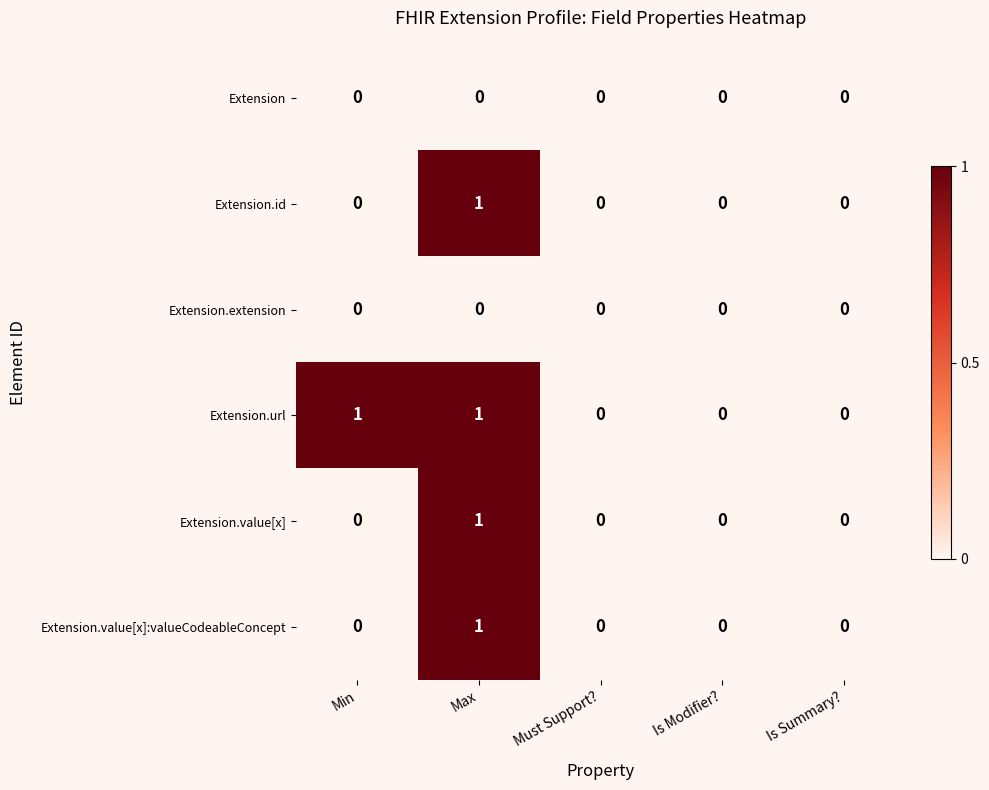

How many Extension.value[x] values are between 0 and 1?

5